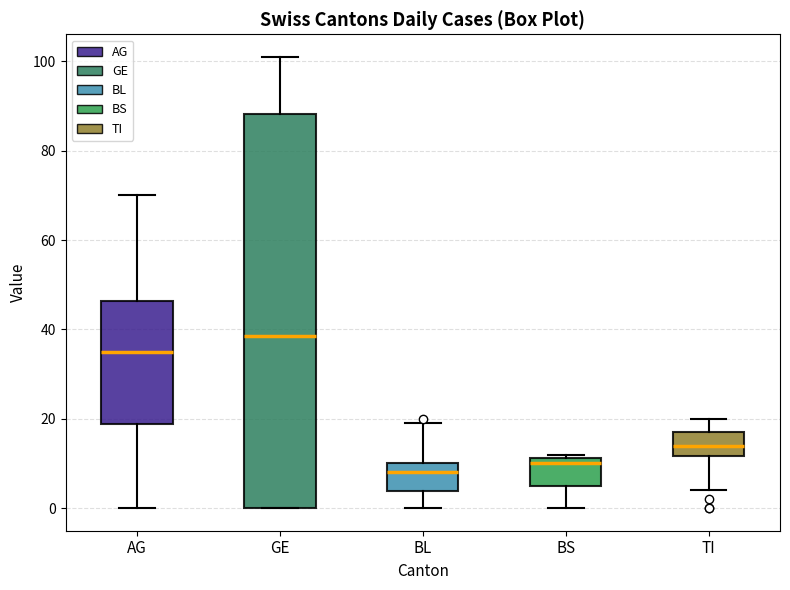

Where does the lower whisker of the box for BL end on the y-axis? The values are not printed on the chart, so give them approximately, as read against the axis.

0